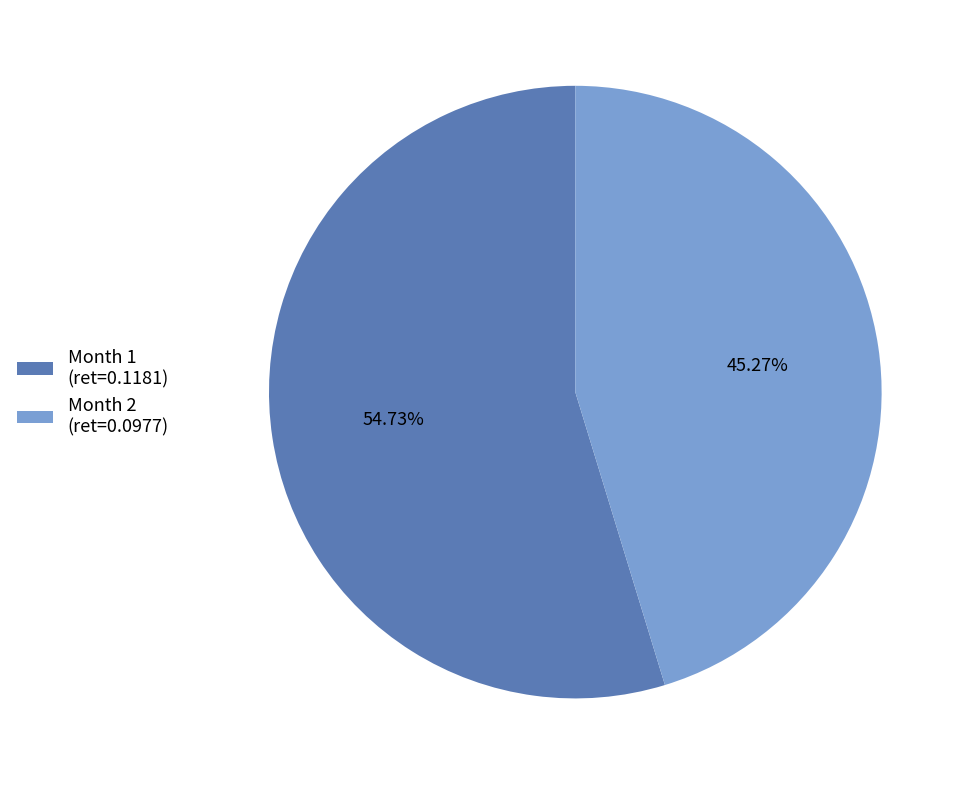

Which has a higher value, Month 2 (ret=0.0977) or Month 1 (ret=0.1181)?

Month 1 (ret=0.1181)